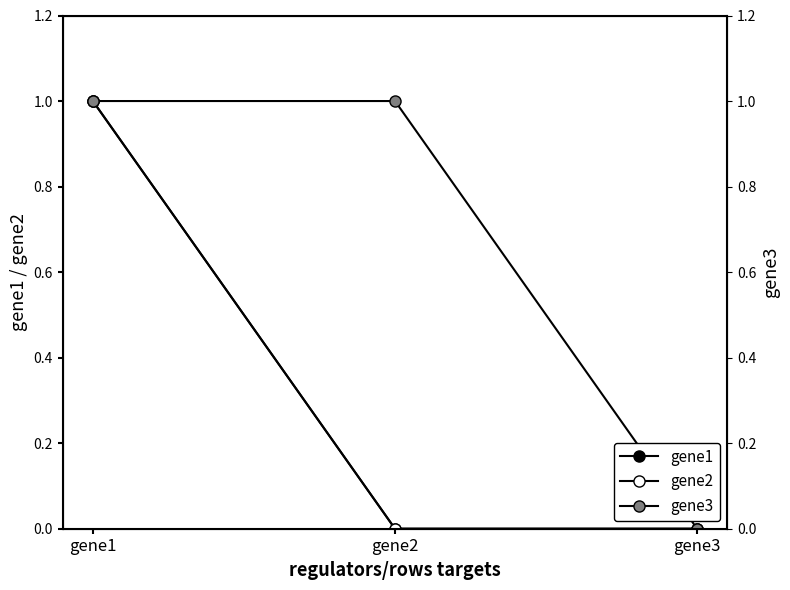

What is the greatest value displayed?

1